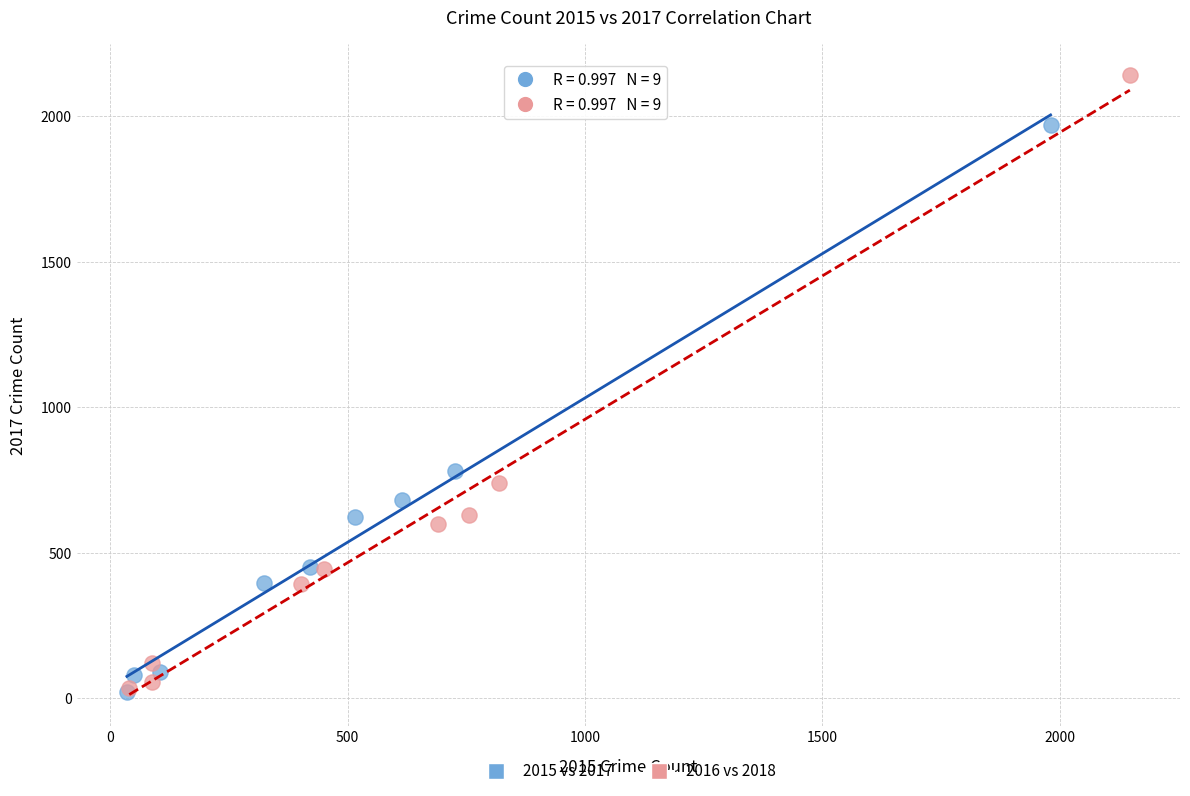

Which series reaches the maximum Y coordinate?

2016 vs 2018